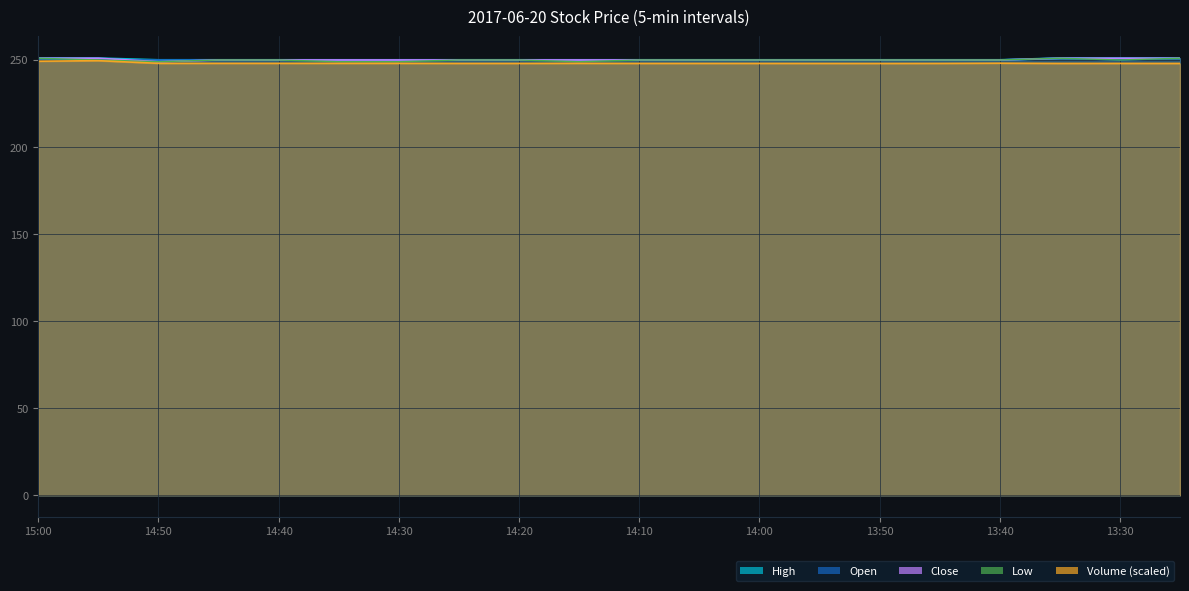

What is the total value across all series at 13:25?

1252.0